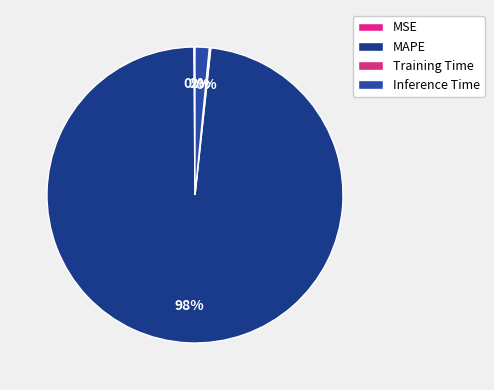

Is there a majority slice in this chart?

Yes